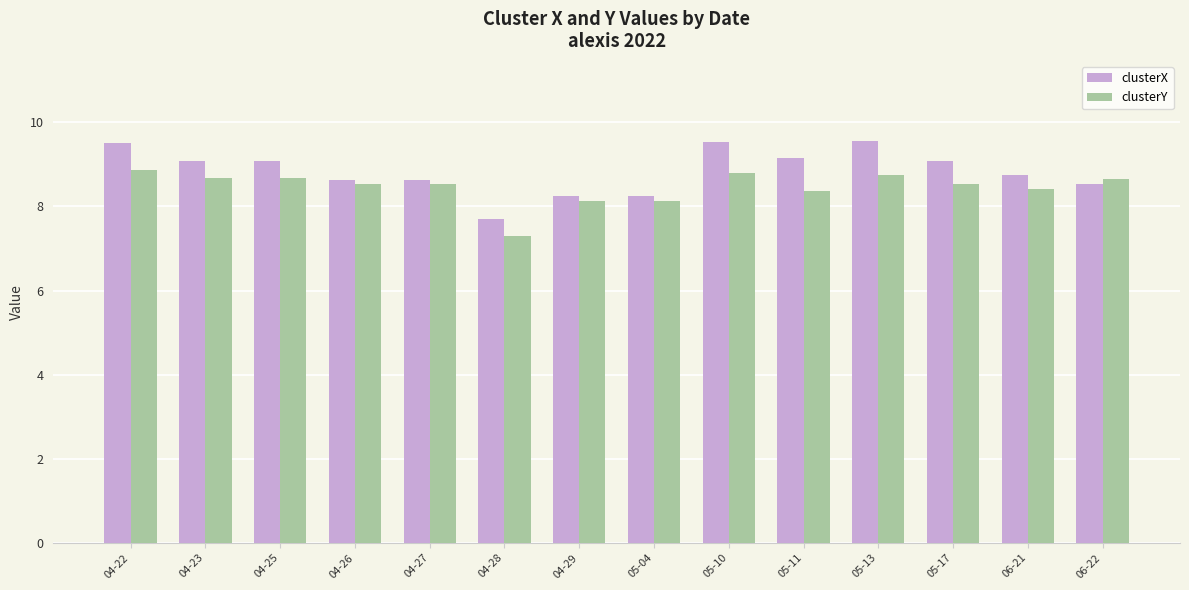

What is the difference between the highest and lowest values at 04-22?

0.7